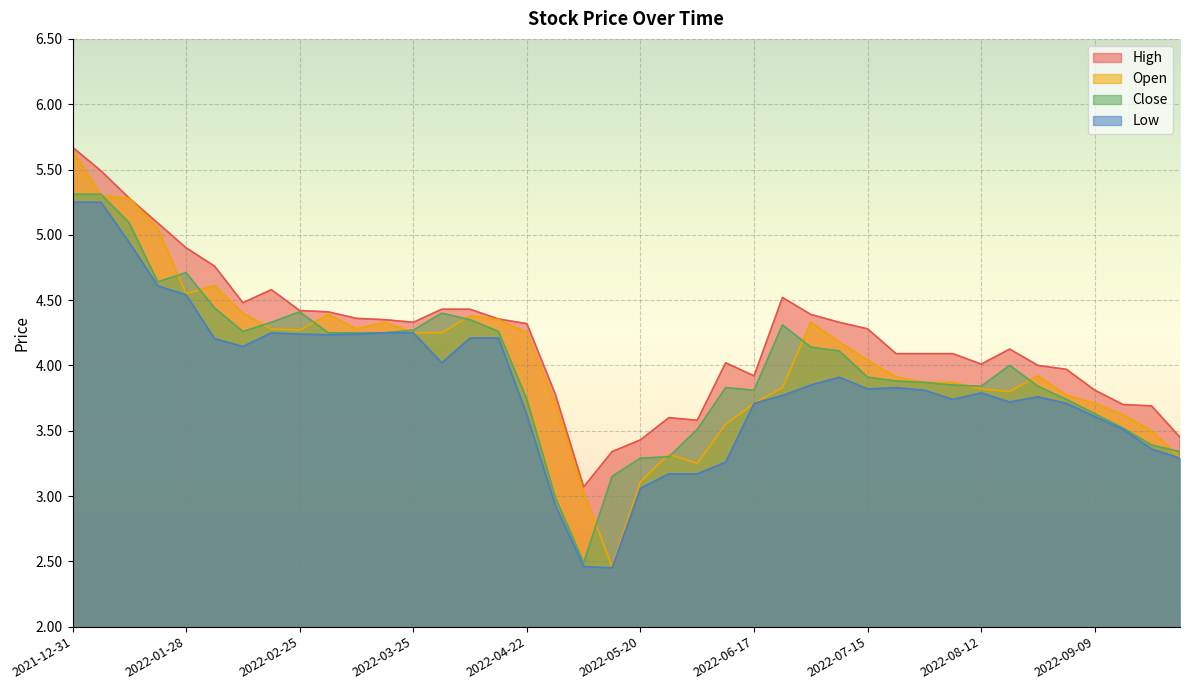

Read the Close value at 2022-07-08.

4.1